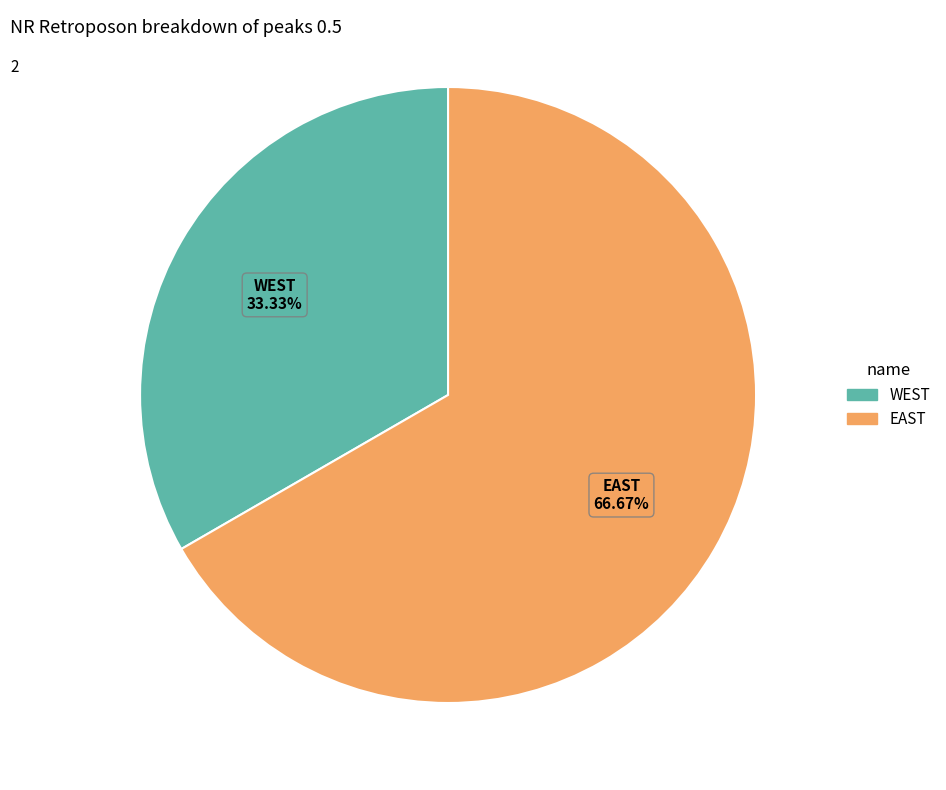

Does WEST account for over 50% of the chart?

No